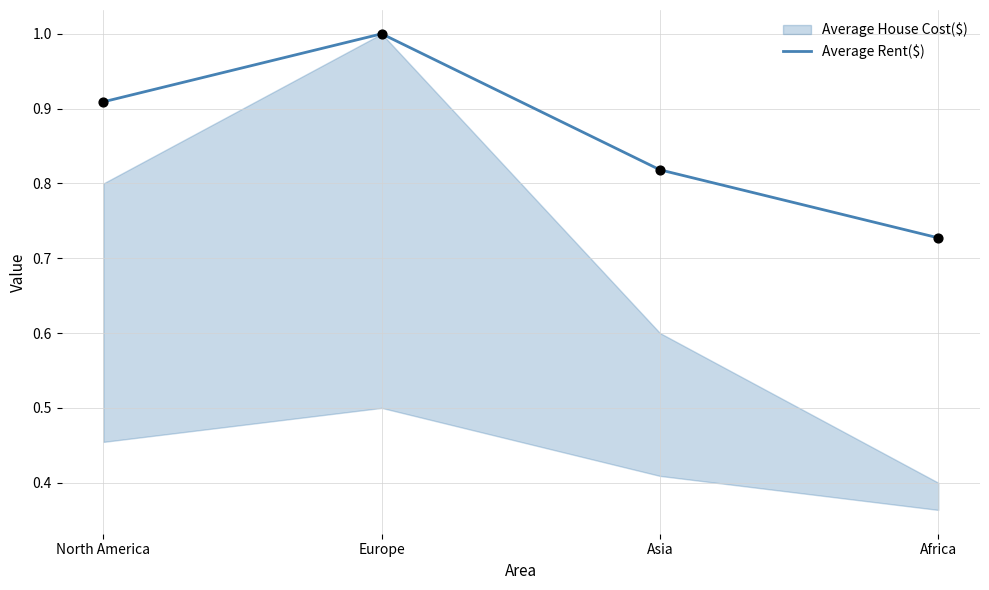

What is the change in value from North America to Asia?

-0.1